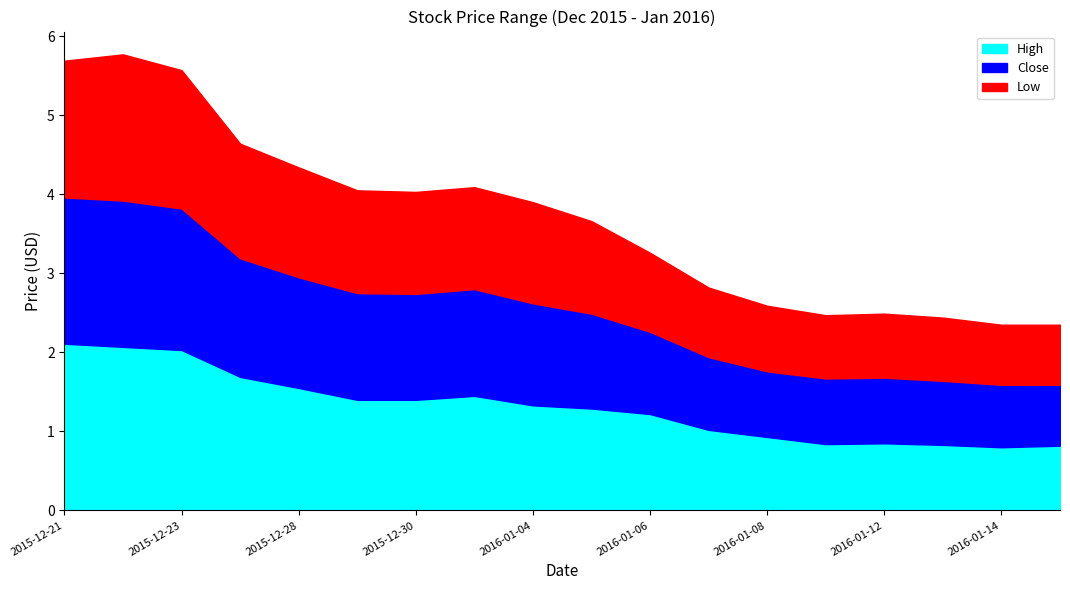

Rank the series by their maximum value, from highest to lowest.

High, Close, Low